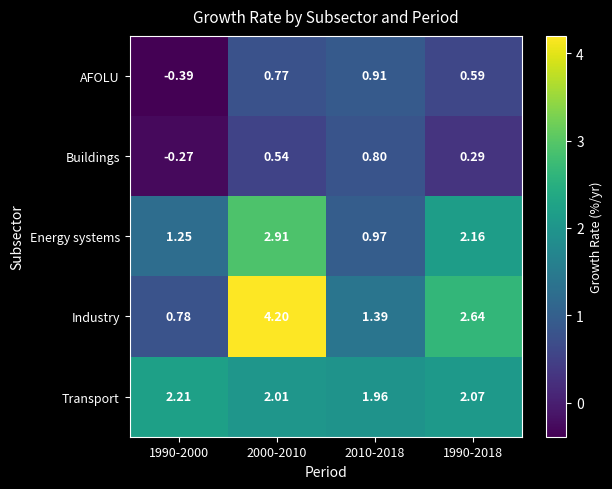

Which series has the largest range (max minus min)?

Industry